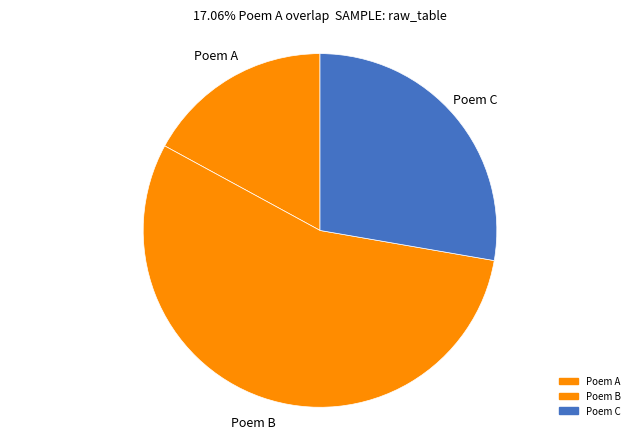

Rank the categories by value from lowest to highest.

Poem A, Poem C, Poem B